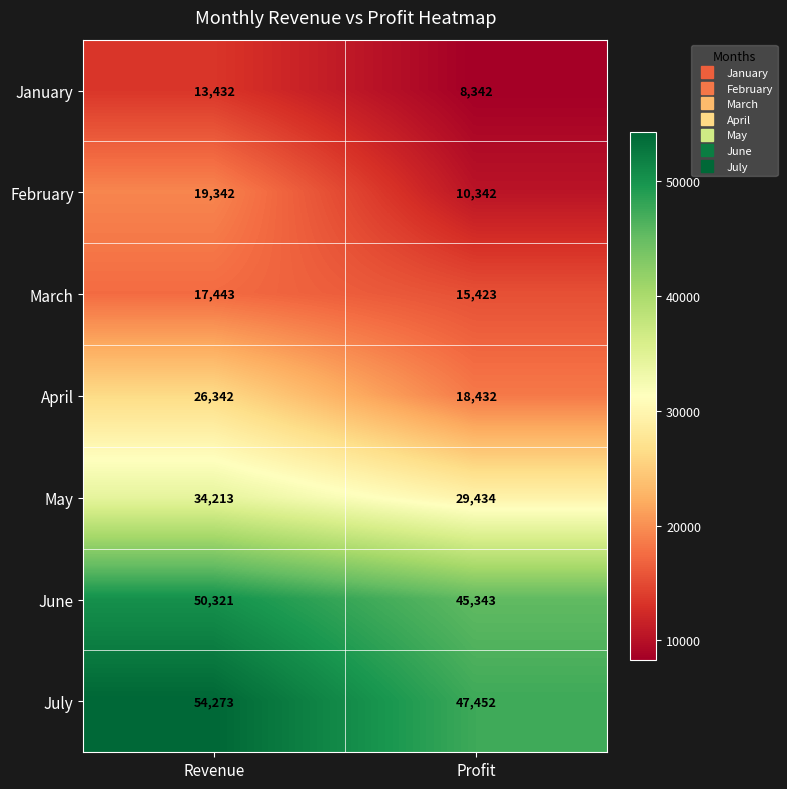

Reading left to right, extract all data points from this chart.

January: Revenue=13432	Profit=8342
February: Revenue=19342	Profit=10342
March: Revenue=17443	Profit=15423
April: Revenue=26342	Profit=18432
May: Revenue=34213	Profit=29434
June: Revenue=50321	Profit=45343
July: Revenue=54273	Profit=47452